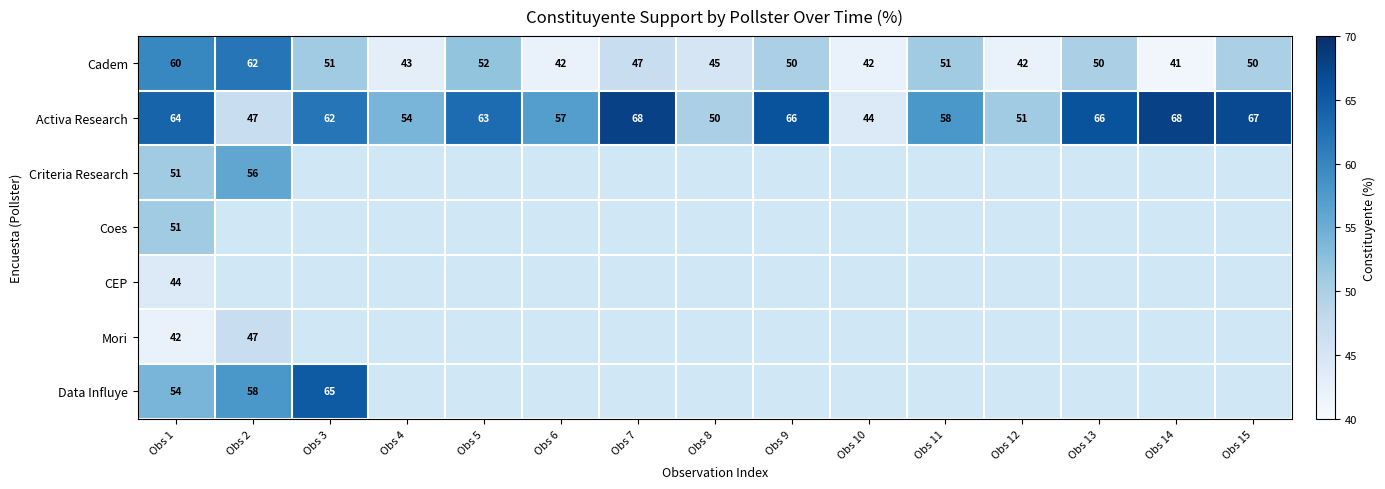

Read the Cadem value at Obs 5, to the nearest 10.

50